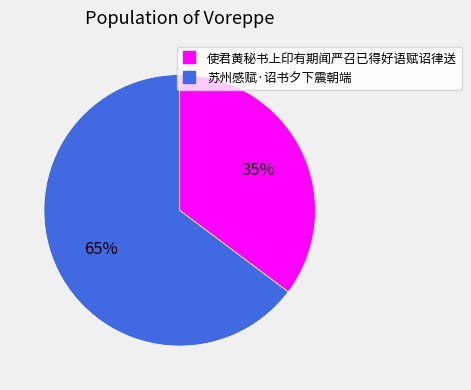

To the nearest percent, what percentage of the pie is 使君黄秘书上印有期闻严召已得好语赋诏律送?

35%